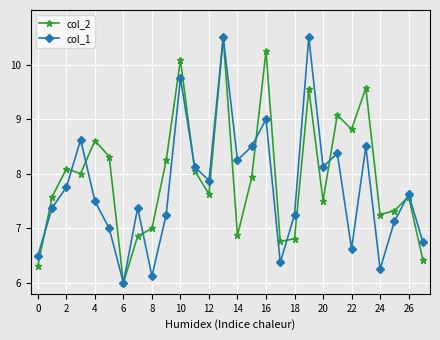

What is the smallest value displayed?

6.0